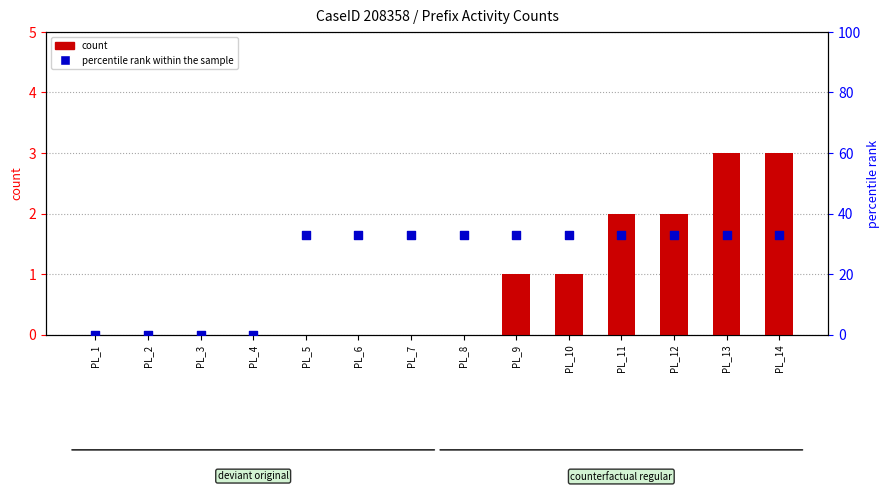

Which series has the largest total across all categories?

percentile rank within the sample